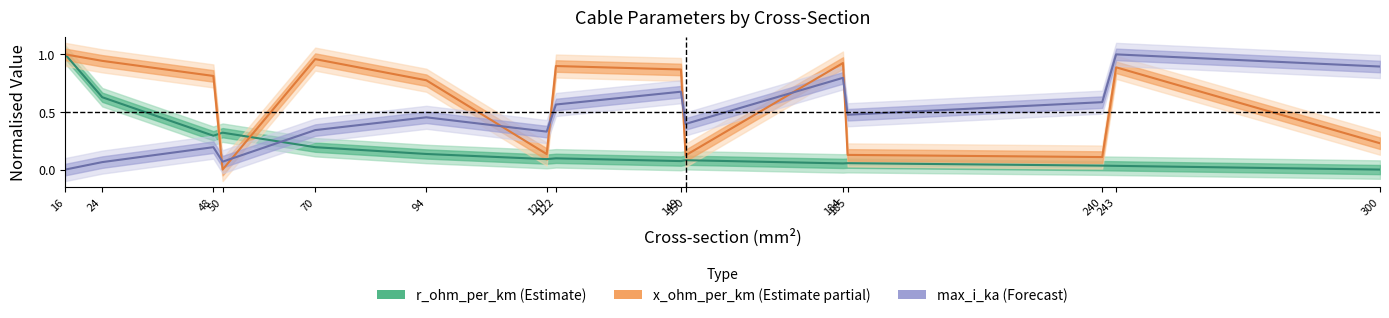

List the series in order of their peak value, lowest first.

x_ohm_per_km, max_i_ka, r_ohm_per_km